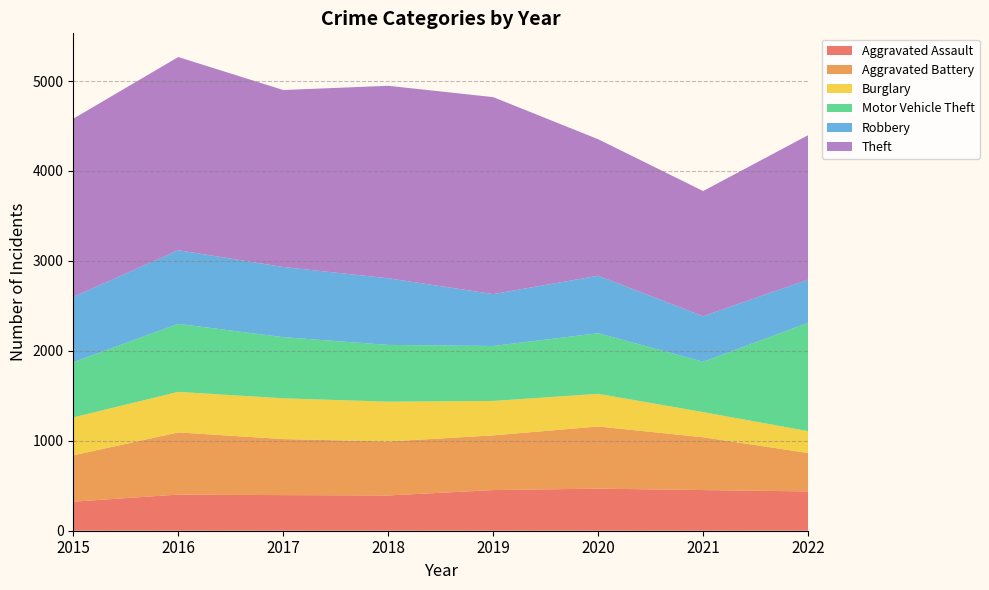

Reading left to right, list all the values displayed in this chart.

Aggravated Assault: 323	402	396	392	452	468	452	437
Aggravated Battery: 515	691	623	600	608	691	587	427
Burglary: 422	451	453	443	383	363	280	243
Motor Vehicle Theft: 614	756	680	631	611	674	560	1205
Robbery: 726	819	780	741	577	639	506	480
Theft: 1981	2148	1968	2140	2190	1518	1392	1606